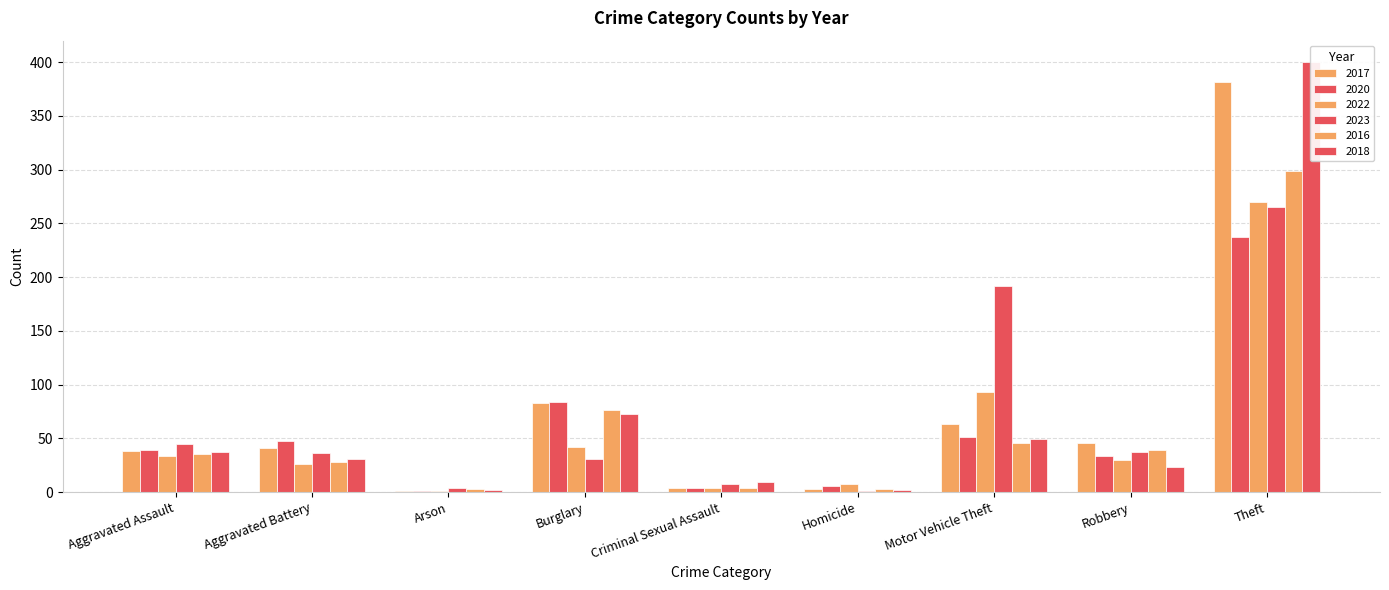

Does the chart contain stacked bars?

No